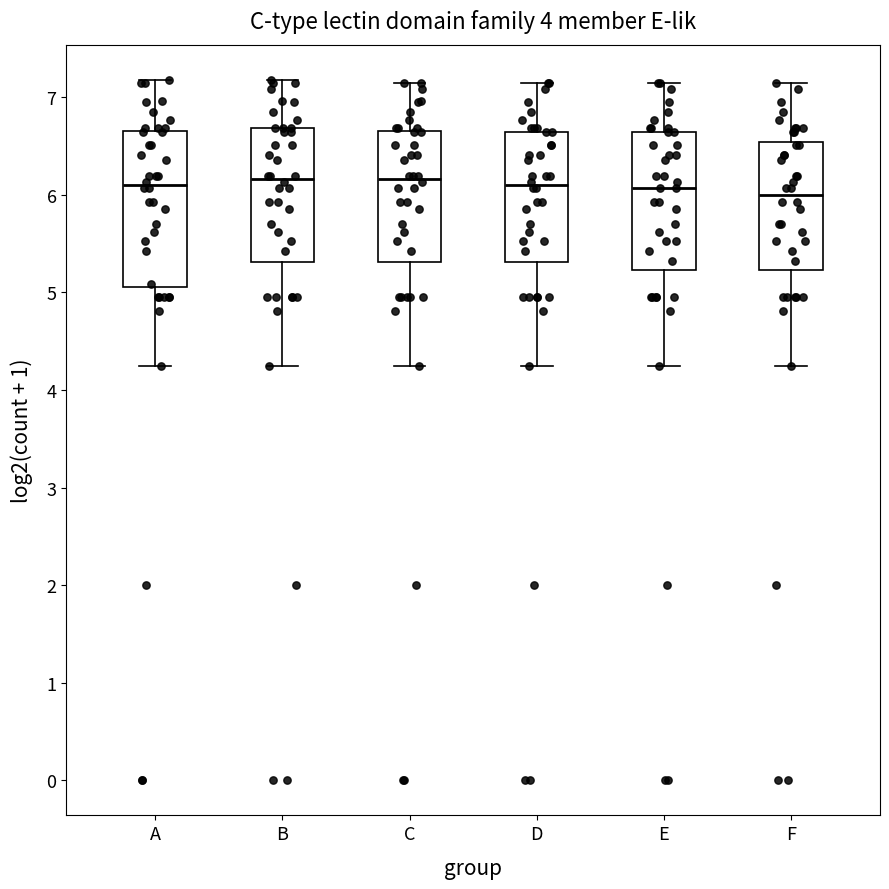

Reading left to right, read every box against the y-axis: the position of its median line, the range the box covers, and the ends of its whiskers. The values are not printed on the chart, so give them approximately, as read against the axis.

A: median 6.1, box 5.1 to 6.7, whiskers 4.2 to 7.2
B: median 6.2, box 5.3 to 6.7, whiskers 4.2 to 7.2
C: median 6.2, box 5.3 to 6.7, whiskers 4.2 to 7.1
D: median 6.1, box 5.3 to 6.6, whiskers 4.2 to 7.1
E: median 6.1, box 5.2 to 6.6, whiskers 4.2 to 7.1
F: median 6.0, box 5.2 to 6.5, whiskers 4.2 to 7.1